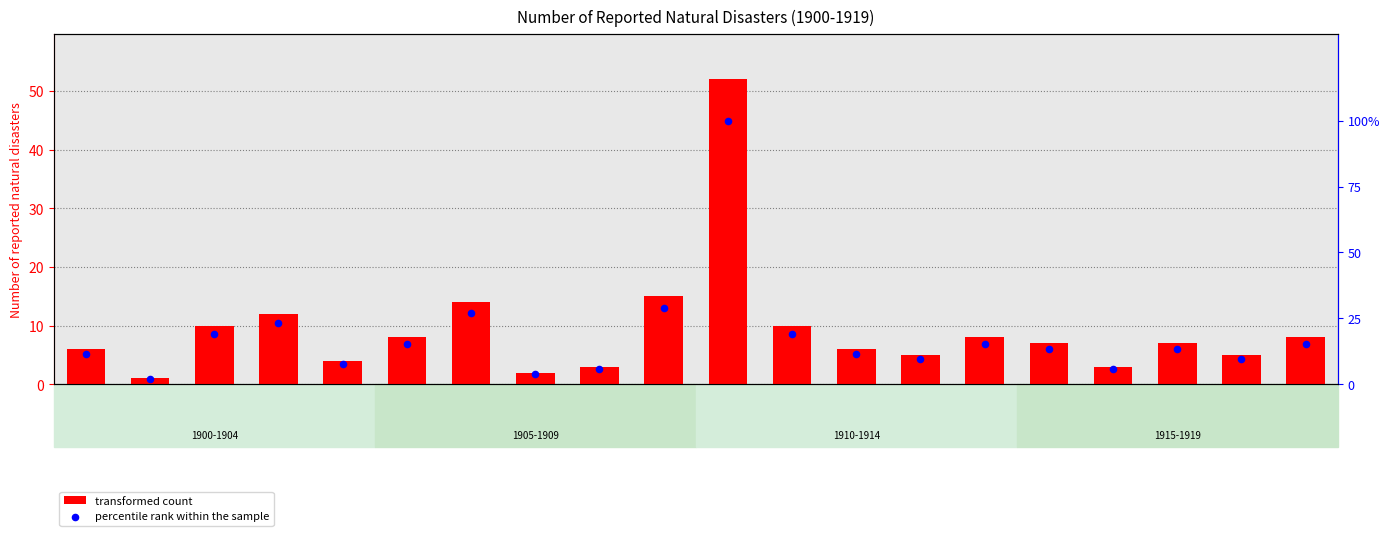

Is the value of transformed count at 1906 greater than the value of percentile rank within the sample at 1918?

Yes